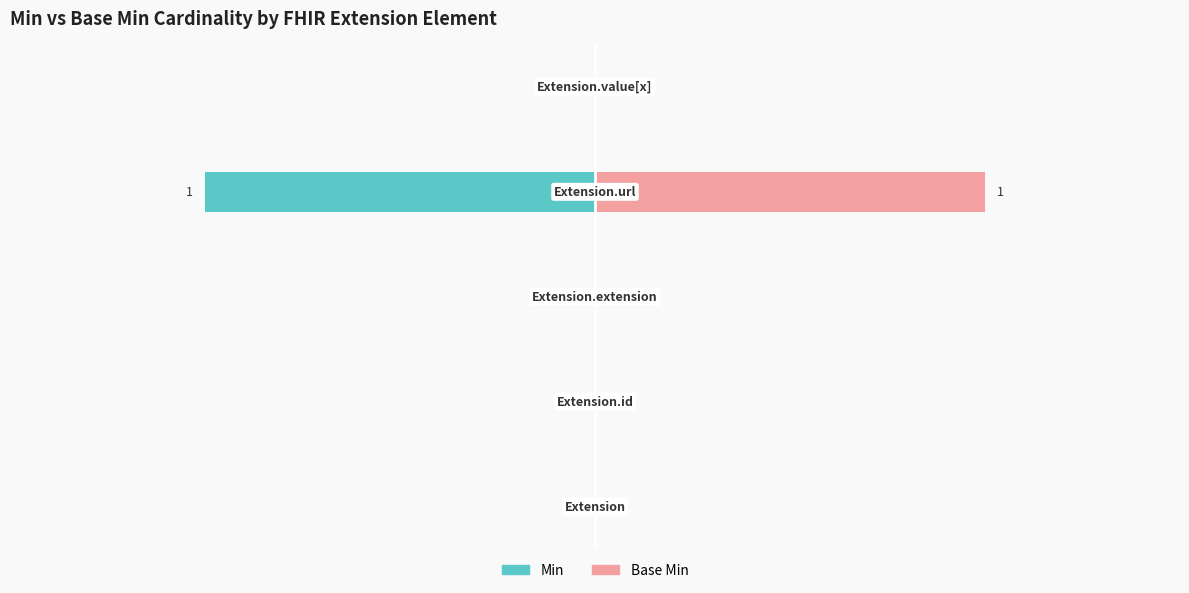

List the labels in order of Min value, smallest first.

3, 0, 1, 2, 4